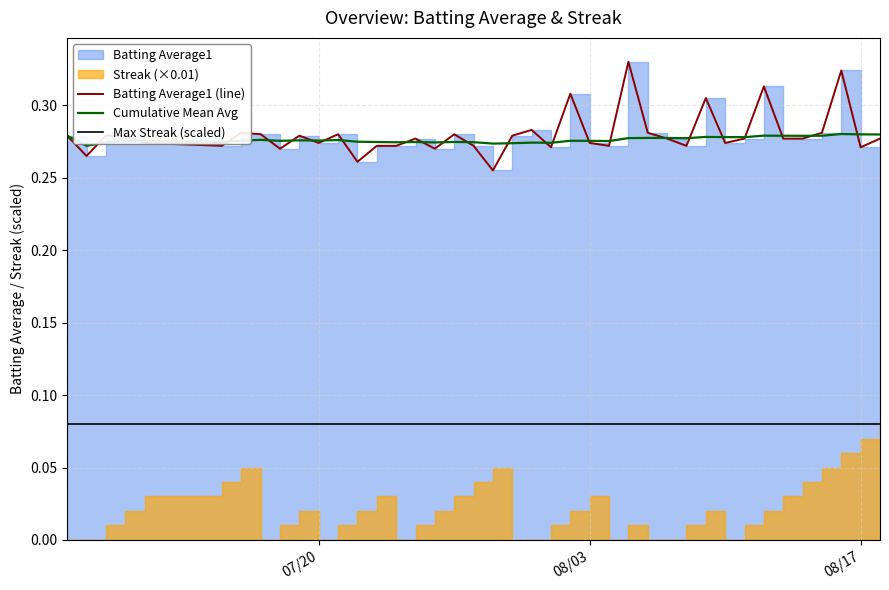

How many interior local valleys does the Batting Average1 (line) series have?

12